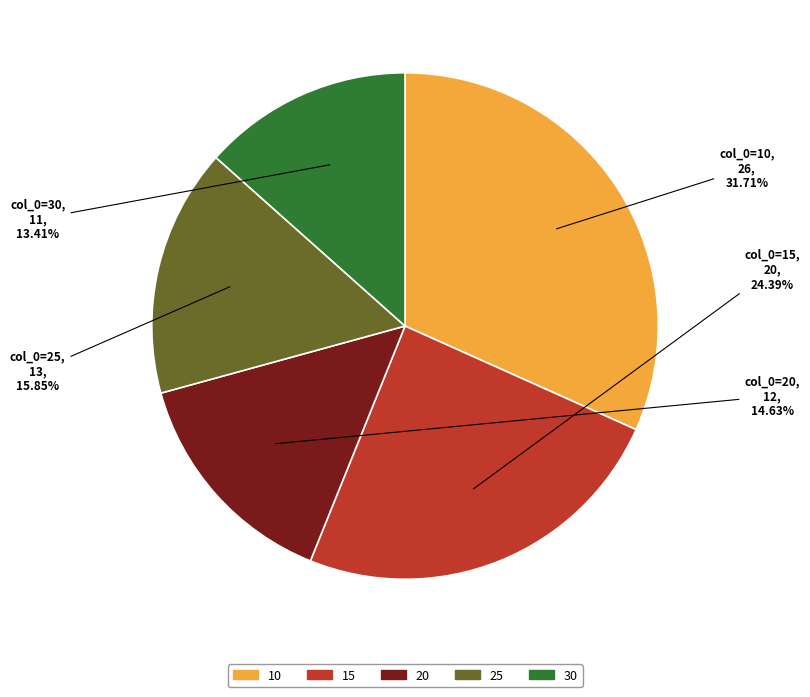

To the nearest percent, what portion does 25 represent?

16%